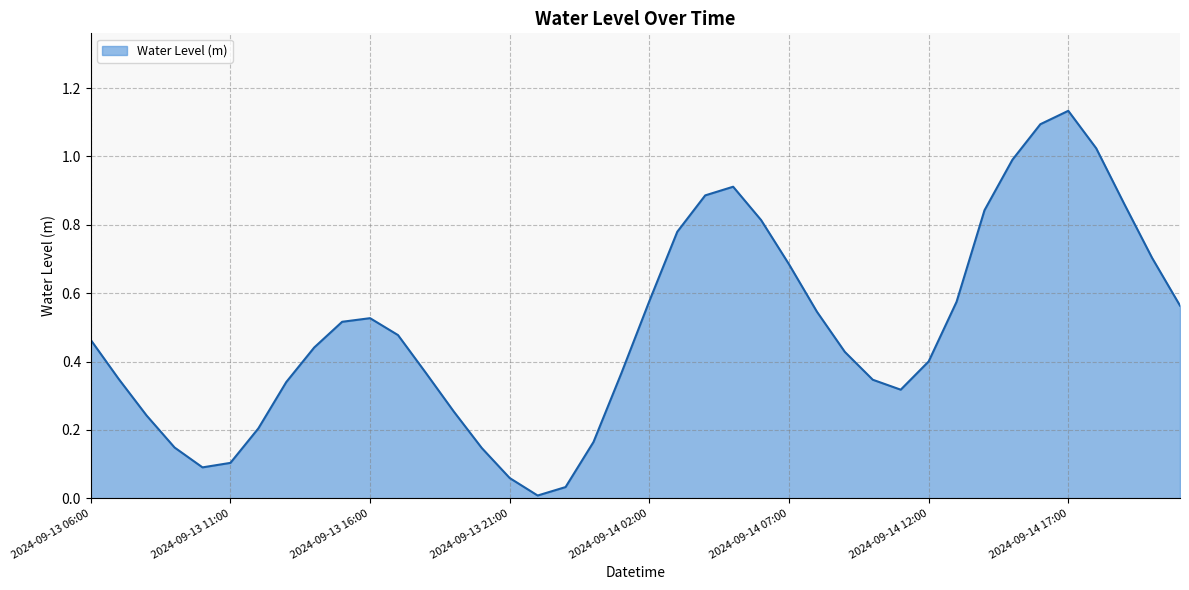

How many points are lower than both their immediate neighbors (excluding endpoints)?

3